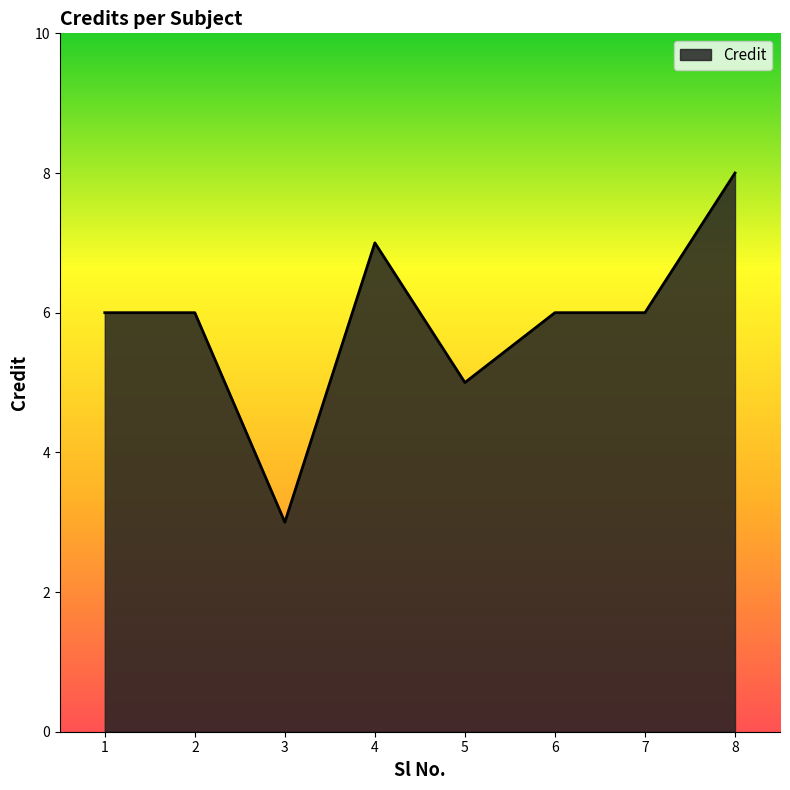

How many series are shown in this chart?

1